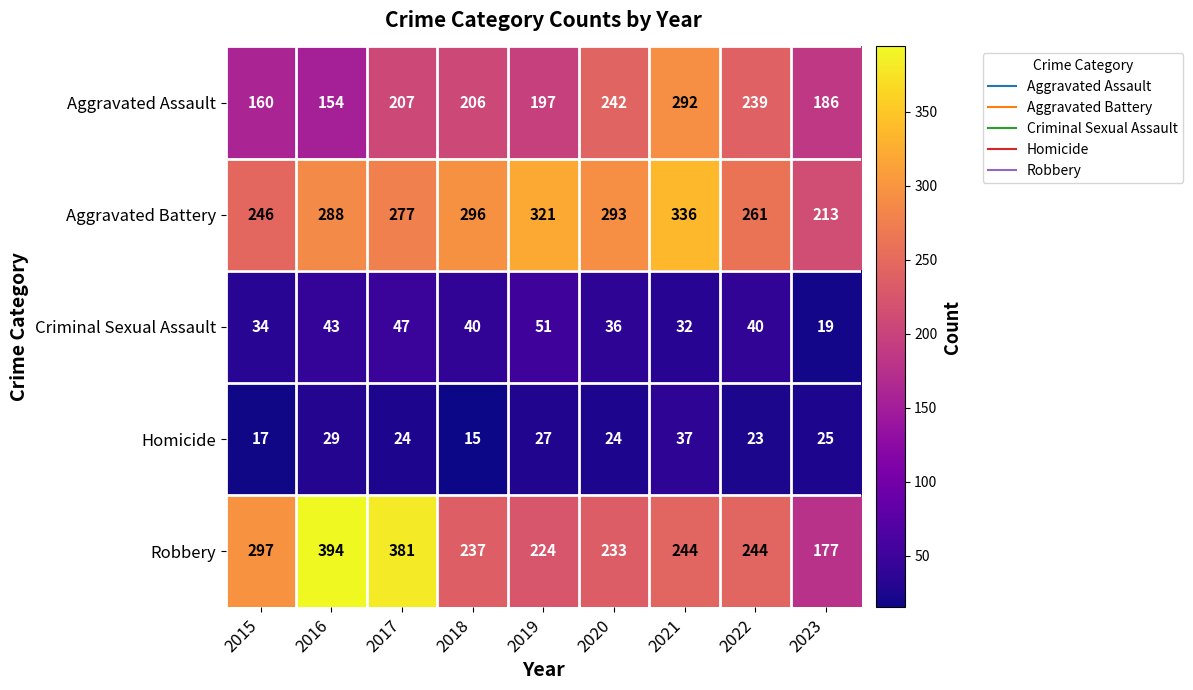

Count the number of categories in the chart.

9